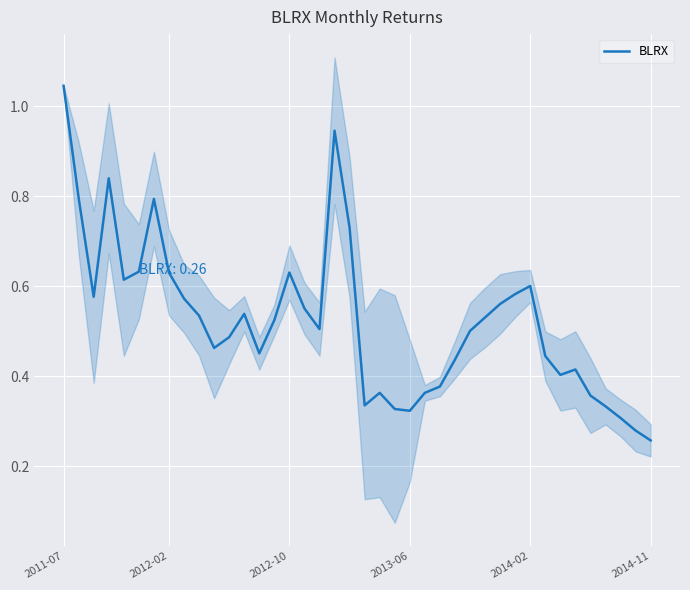

What is the difference between the maximum and second lowest values?

0.8